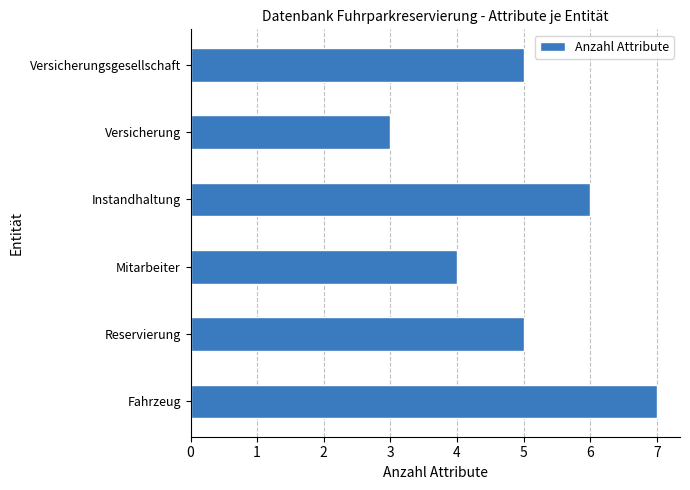

What is the minimum value shown in the chart?

3